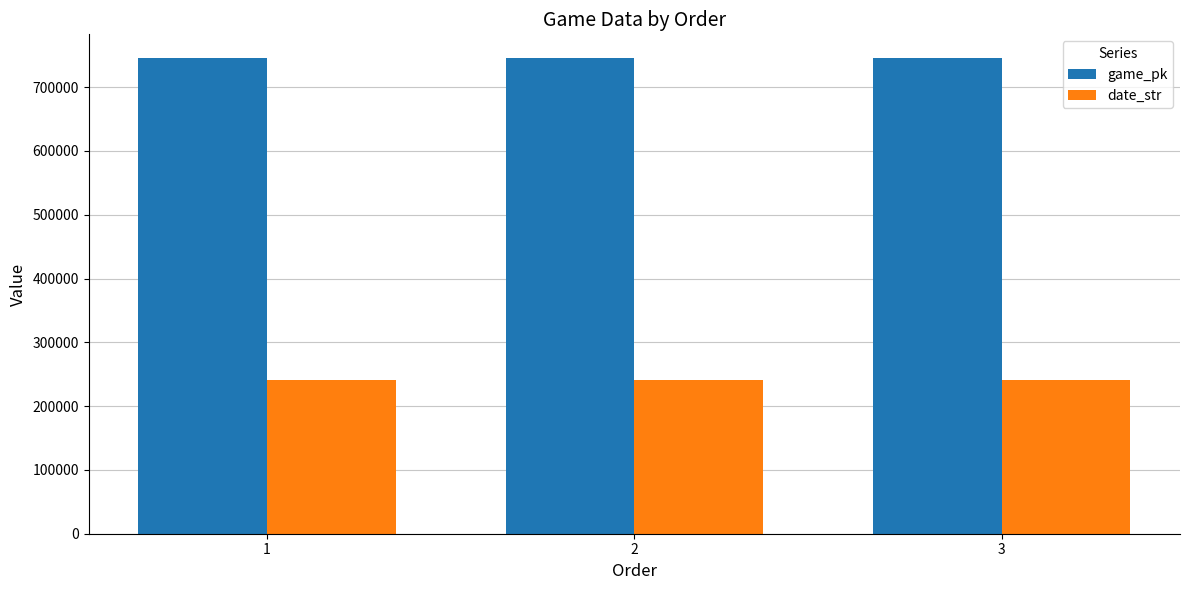

What is the minimum value for game_pk?

745521